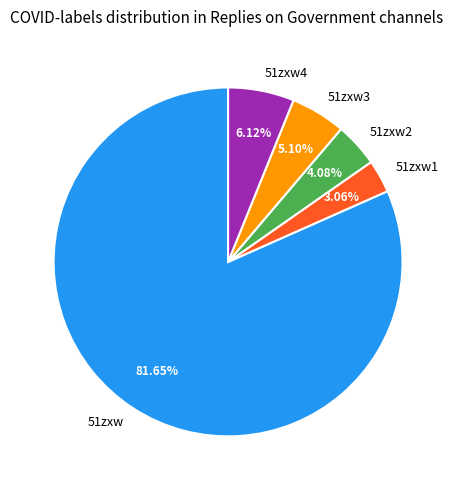

What percentage is NOT represented by 51zxw3?

94.9%